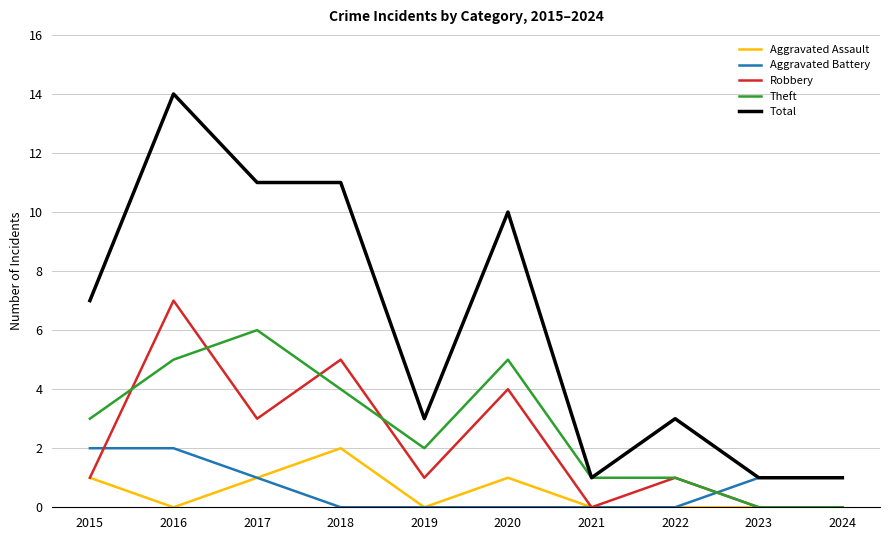

What is the difference between the highest and lowest values at 2017?

10